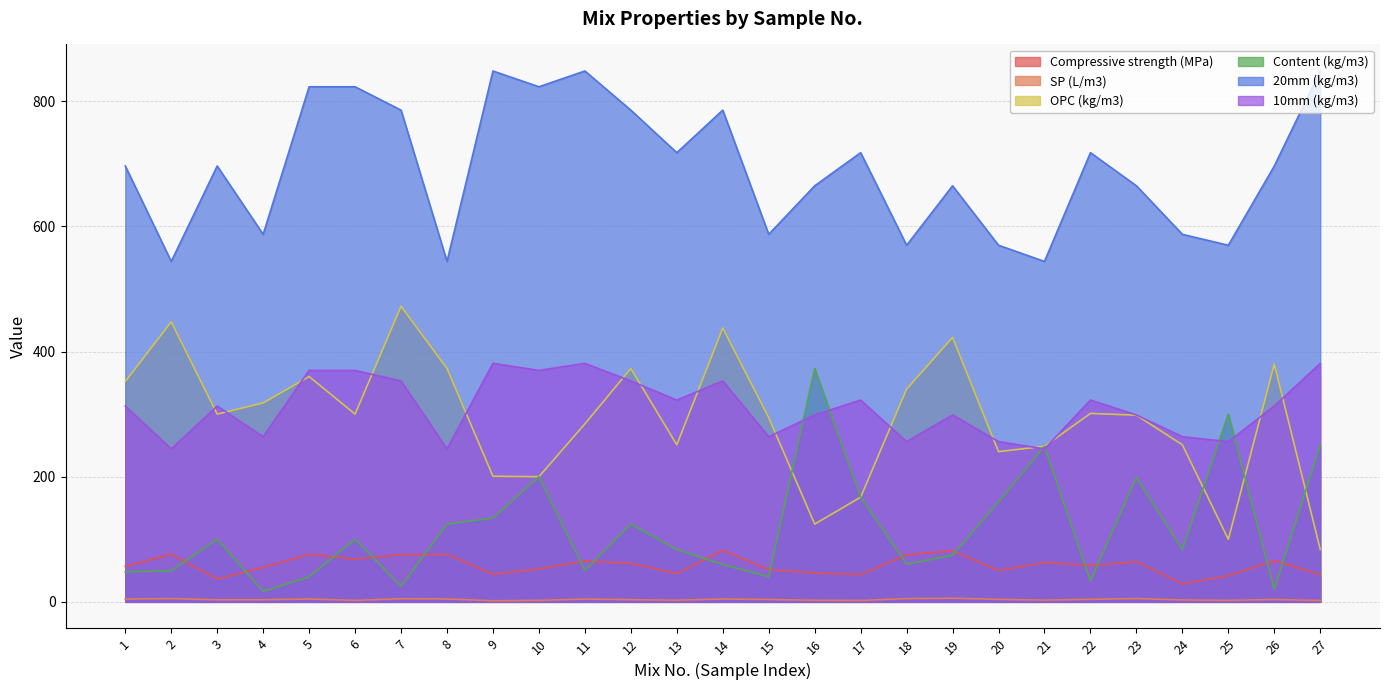

How many lines are shown in the chart?

6